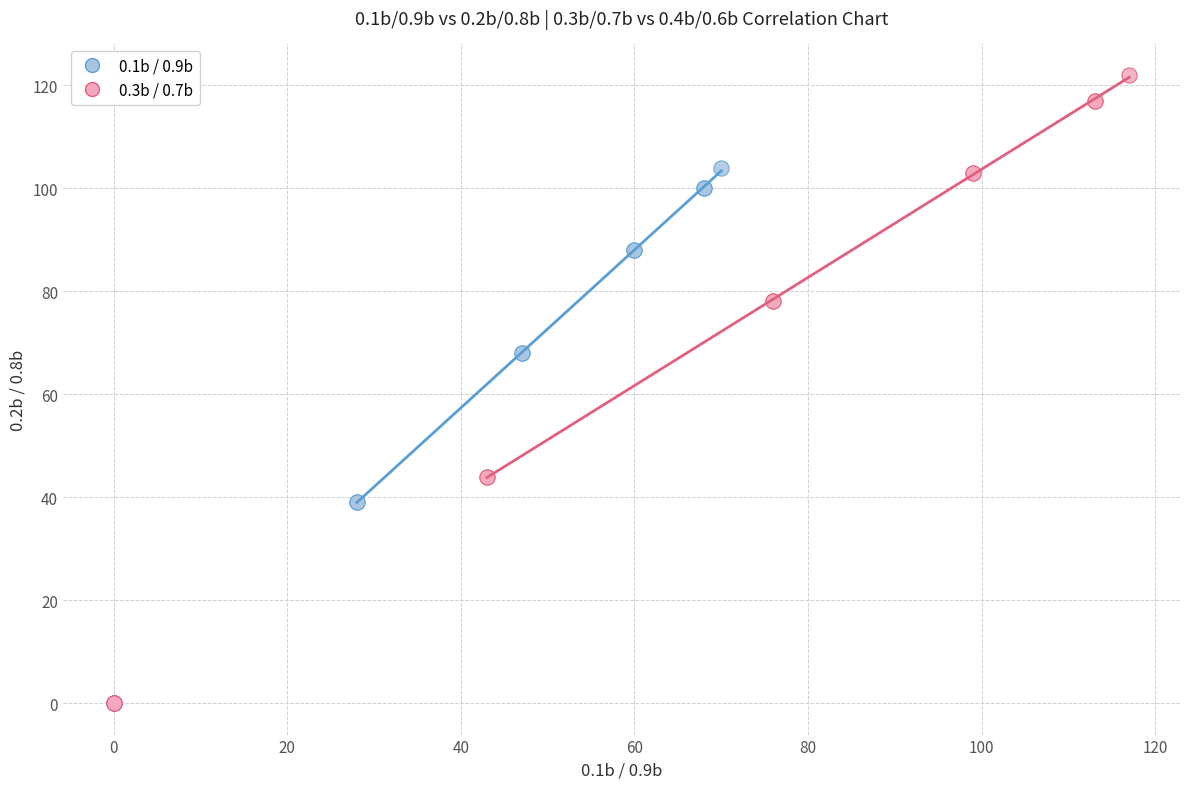

Which series contains the highest Y value?

0.3b / 0.7b